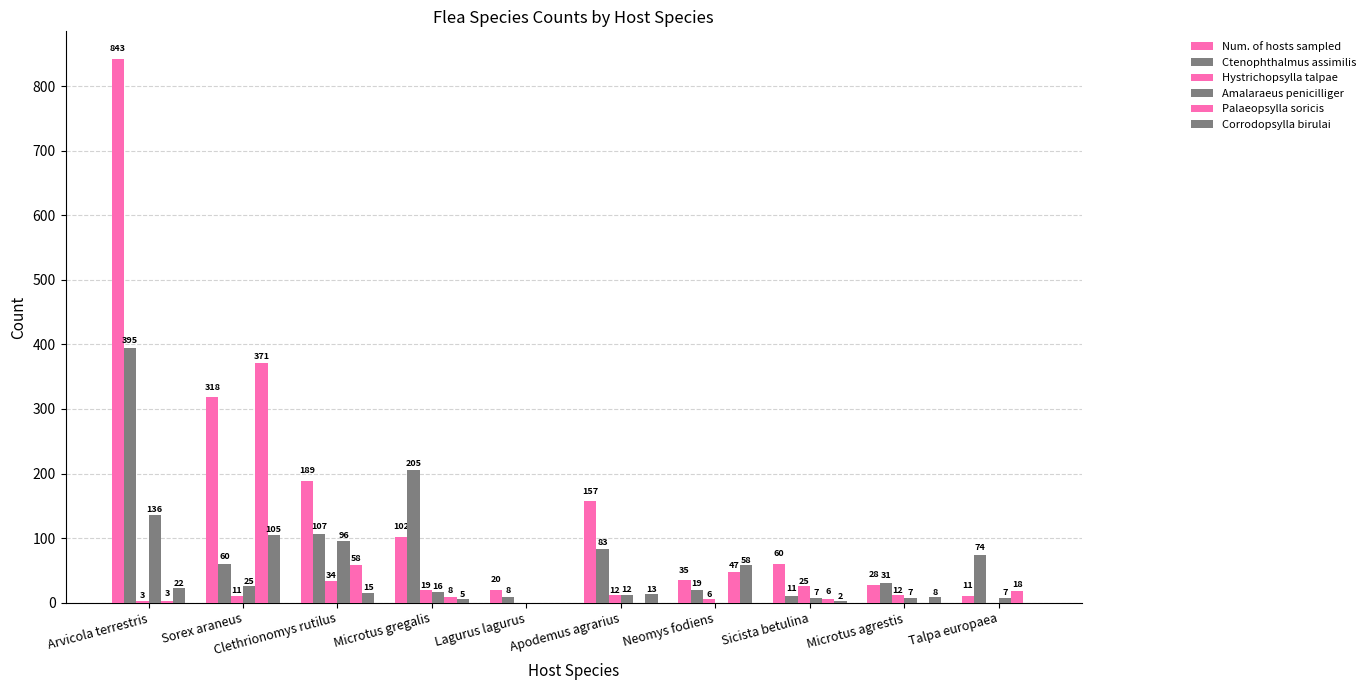

Is it true that Hystrichopsylla talpae equals 0 at Lagurus lagurus?

True